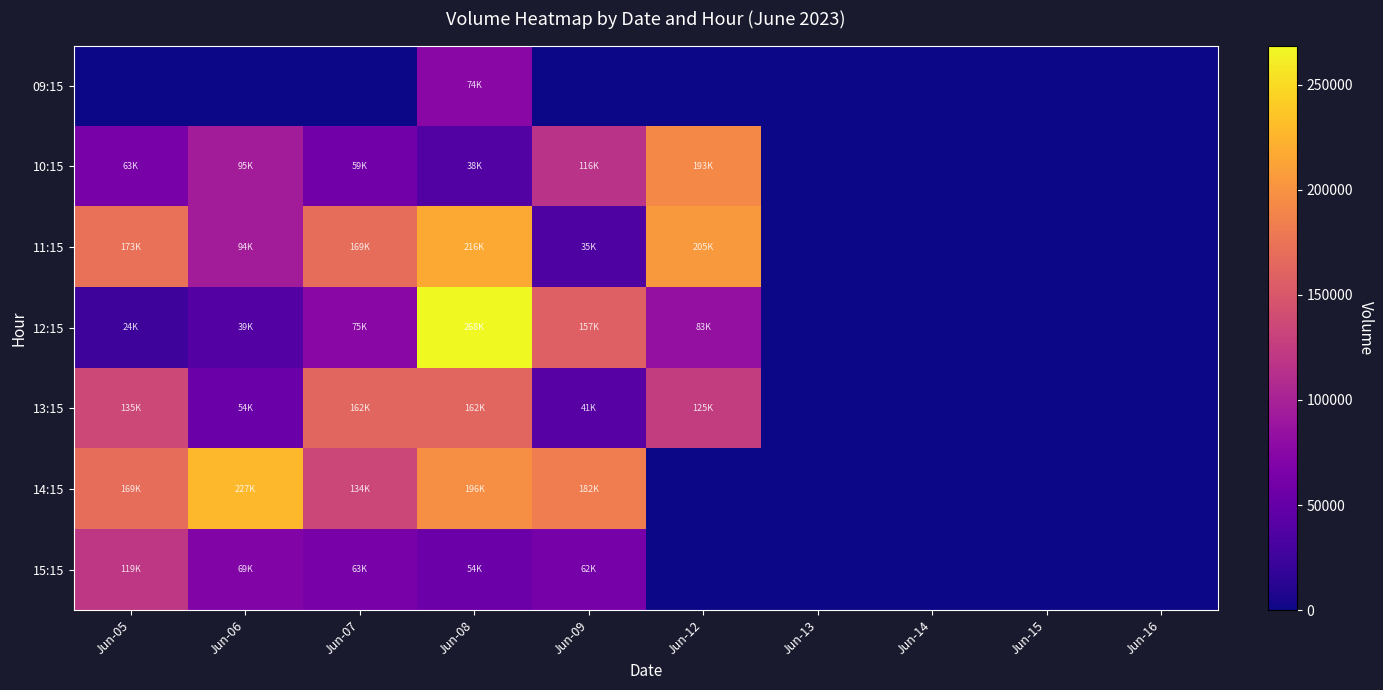

Reading right to left, what are all the values shown in this chart?

09:15: Jun-16=0	Jun-15=0	Jun-14=0	Jun-13=0	Jun-12=0	Jun-09=0	Jun-08=74810	Jun-07=0	Jun-06=0	Jun-05=0
10:15: Jun-16=0	Jun-15=0	Jun-14=0	Jun-13=0	Jun-12=193040	Jun-09=116499	Jun-08=38051	Jun-07=59613	Jun-06=95465	Jun-05=63282
11:15: Jun-16=0	Jun-15=0	Jun-14=0	Jun-13=0	Jun-12=205559	Jun-09=35098	Jun-08=216989	Jun-07=169243	Jun-06=94816	Jun-05=173002
12:15: Jun-16=0	Jun-15=0	Jun-14=0	Jun-13=0	Jun-12=83847	Jun-09=157518	Jun-08=268690	Jun-07=75039	Jun-06=39187	Jun-05=24233
13:15: Jun-16=0	Jun-15=0	Jun-14=0	Jun-13=0	Jun-12=125702	Jun-09=41810	Jun-08=162903	Jun-07=162744	Jun-06=54445	Jun-05=135537
14:15: Jun-16=0	Jun-15=0	Jun-14=0	Jun-13=0	Jun-12=0	Jun-09=182643	Jun-08=196990	Jun-07=134364	Jun-06=227697	Jun-05=169419
15:15: Jun-16=0	Jun-15=0	Jun-14=0	Jun-13=0	Jun-12=0	Jun-09=62959	Jun-08=54607	Jun-07=63564	Jun-06=69323	Jun-05=119715